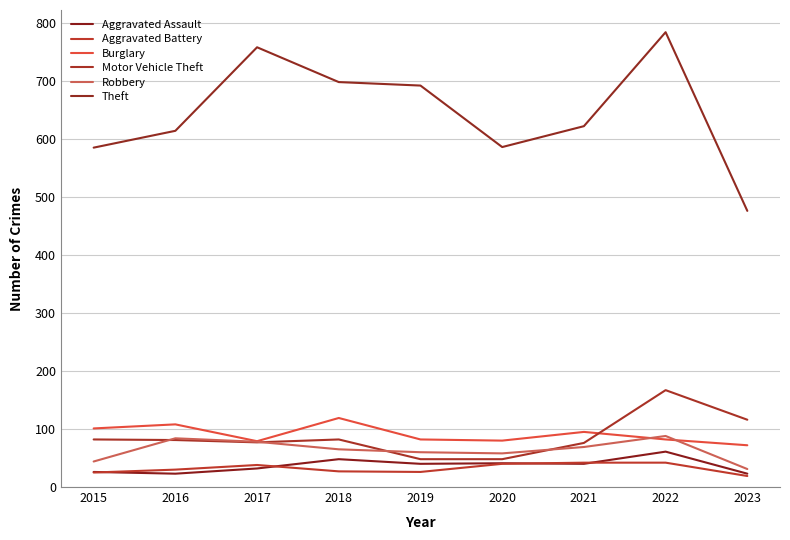

Read the Theft value at 2021.

622